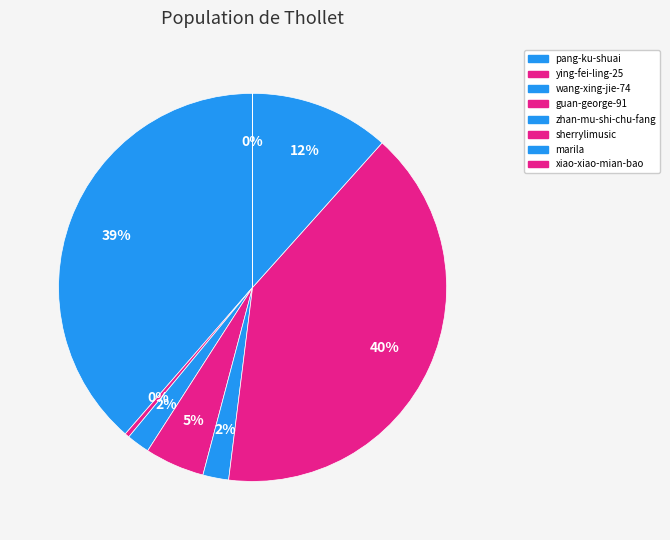

The zhan-mu-shi-chu-fang slice represents 12% of the pie. True or false?

False